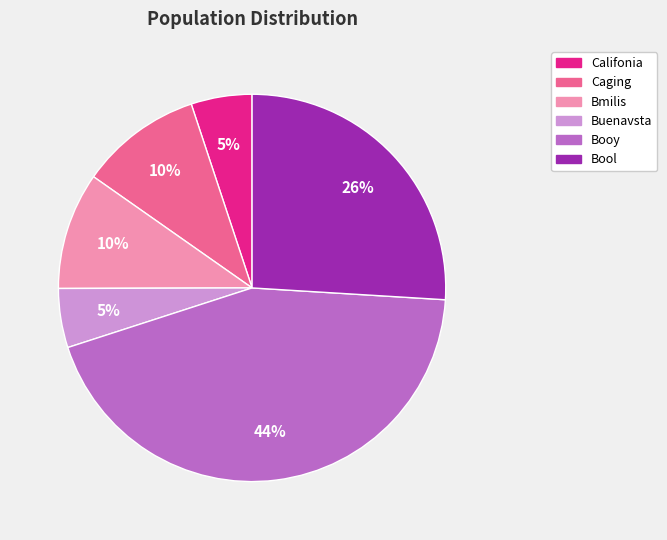

Does any single category account for the majority?

No